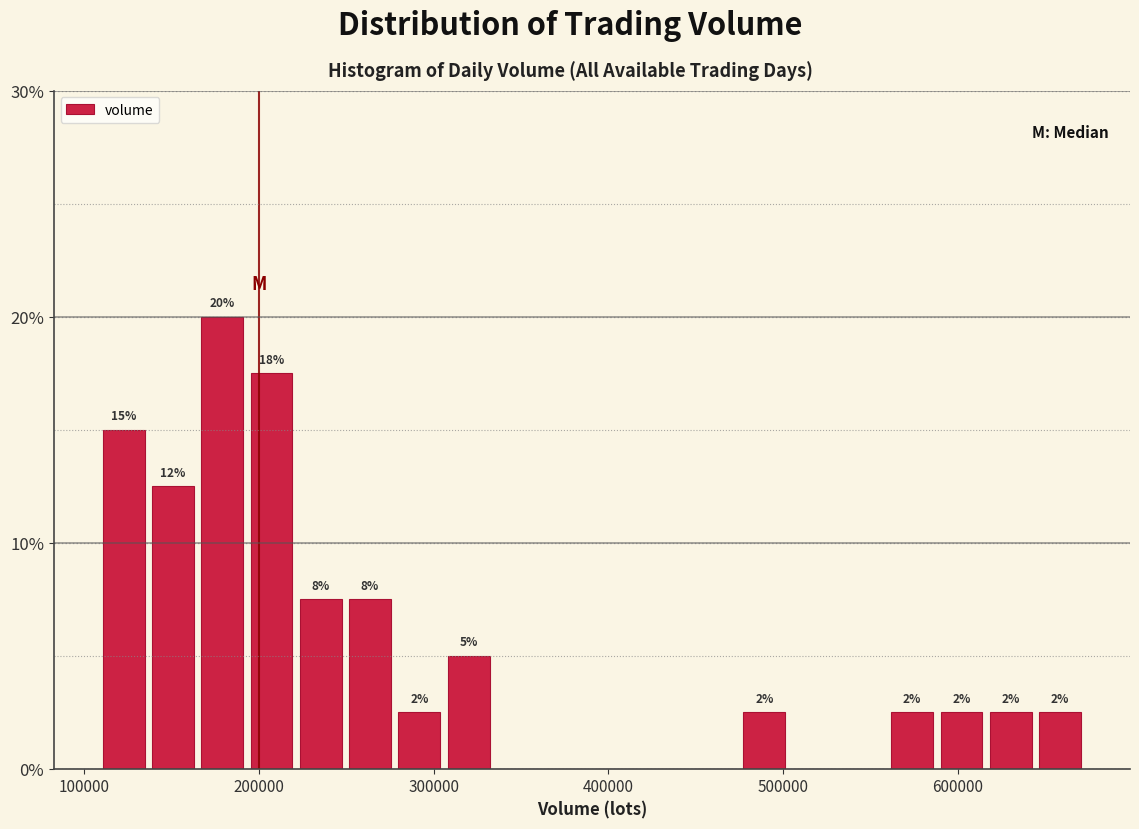

Read against the x-axis, roughly where is the centre of the tallest bar?

180000